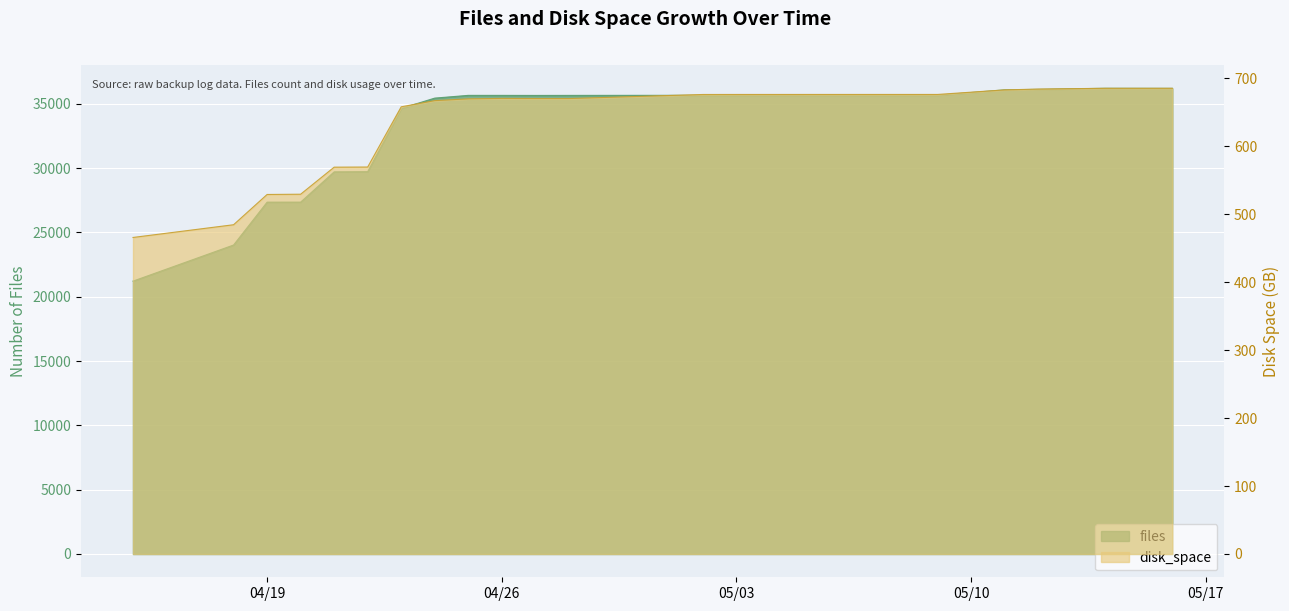

True or false: files and disk_space cross at least once.

False